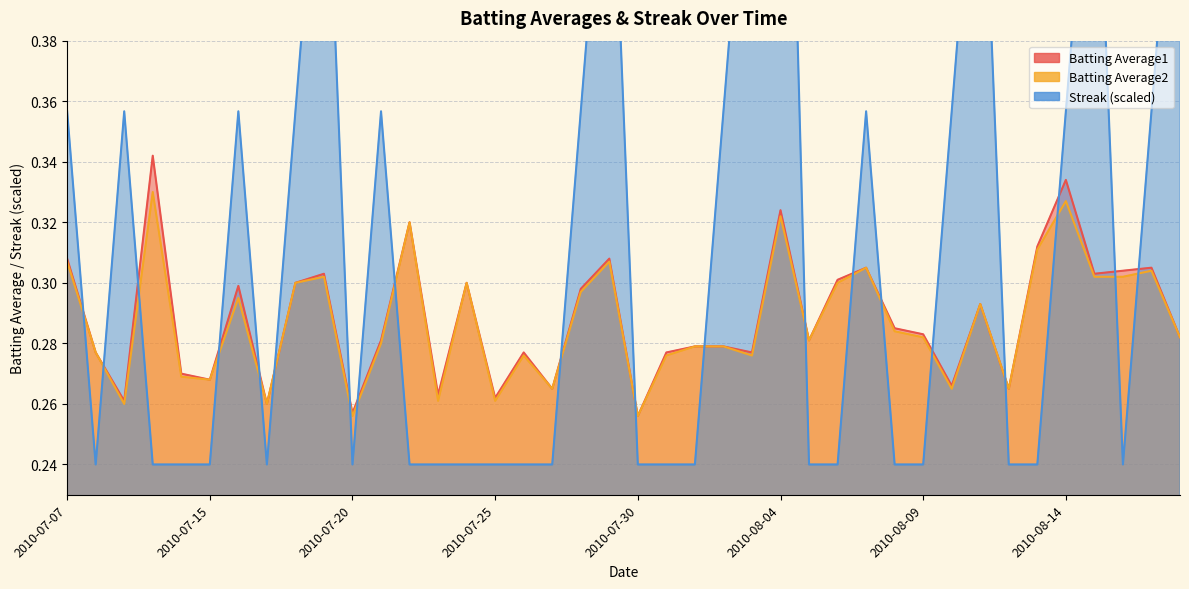

The value of Batting Average2 at 2010-07-29 is 0.3. True or false?

True